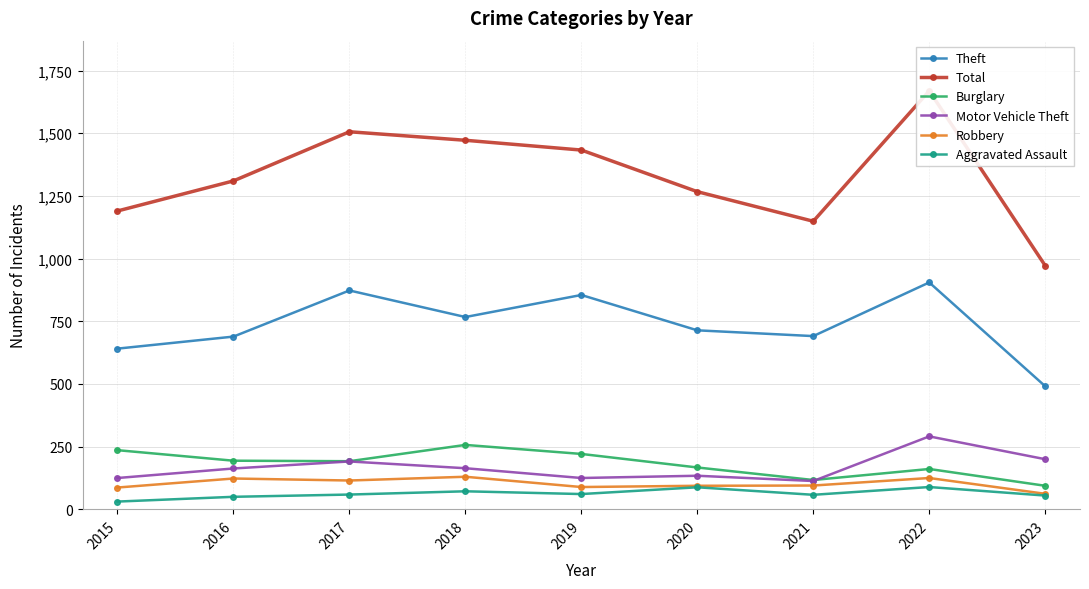

What is the greatest value displayed?

1669